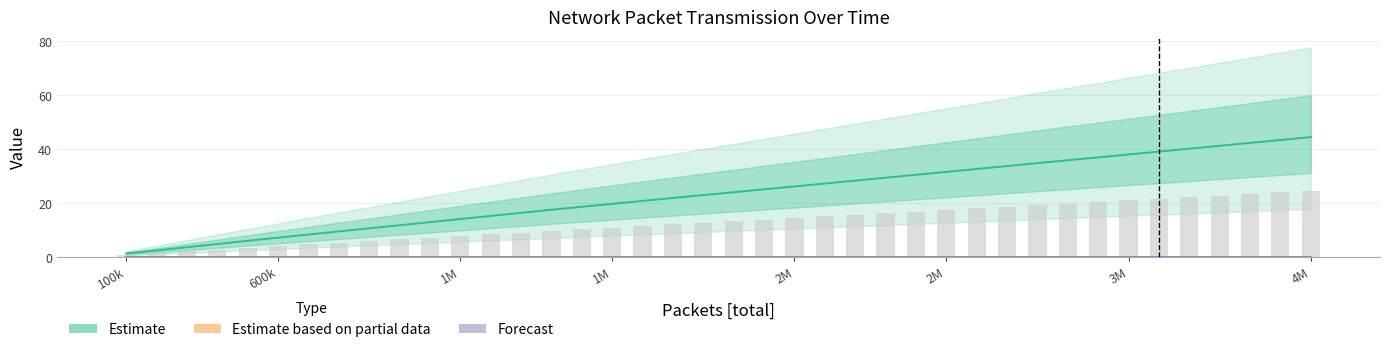

What is the difference between the highest and lowest values at 2900001?

32.5